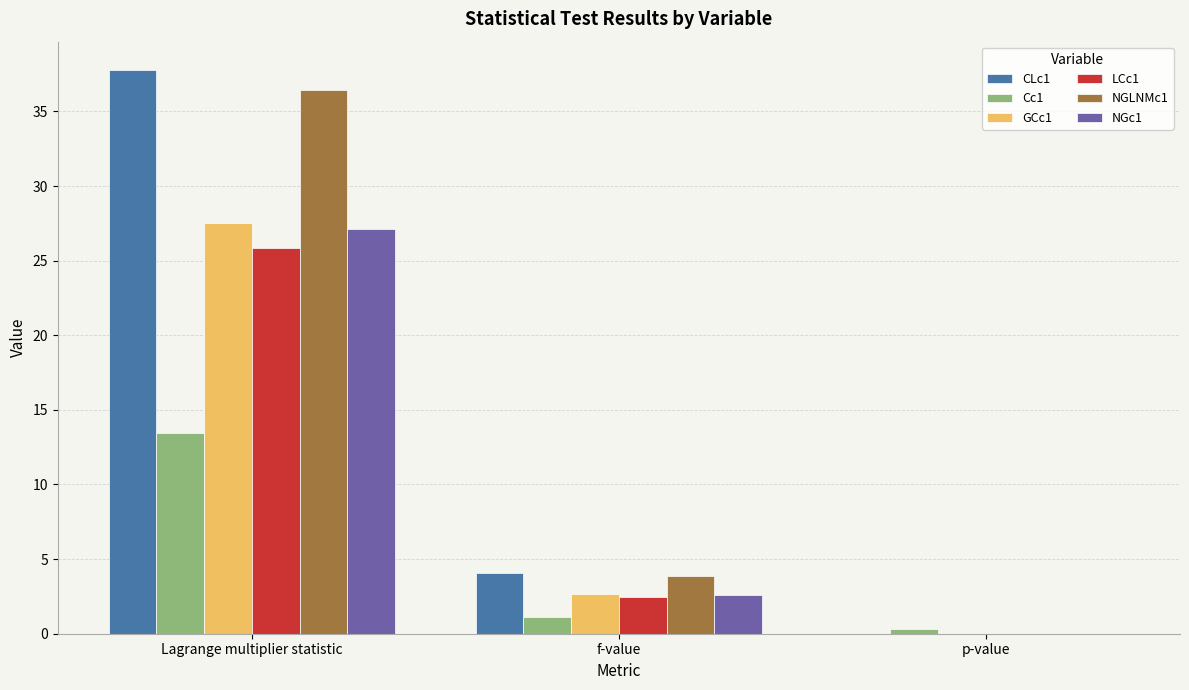

At which label does NGLNMc1 first exceed 3?

Lagrange multiplier statistic